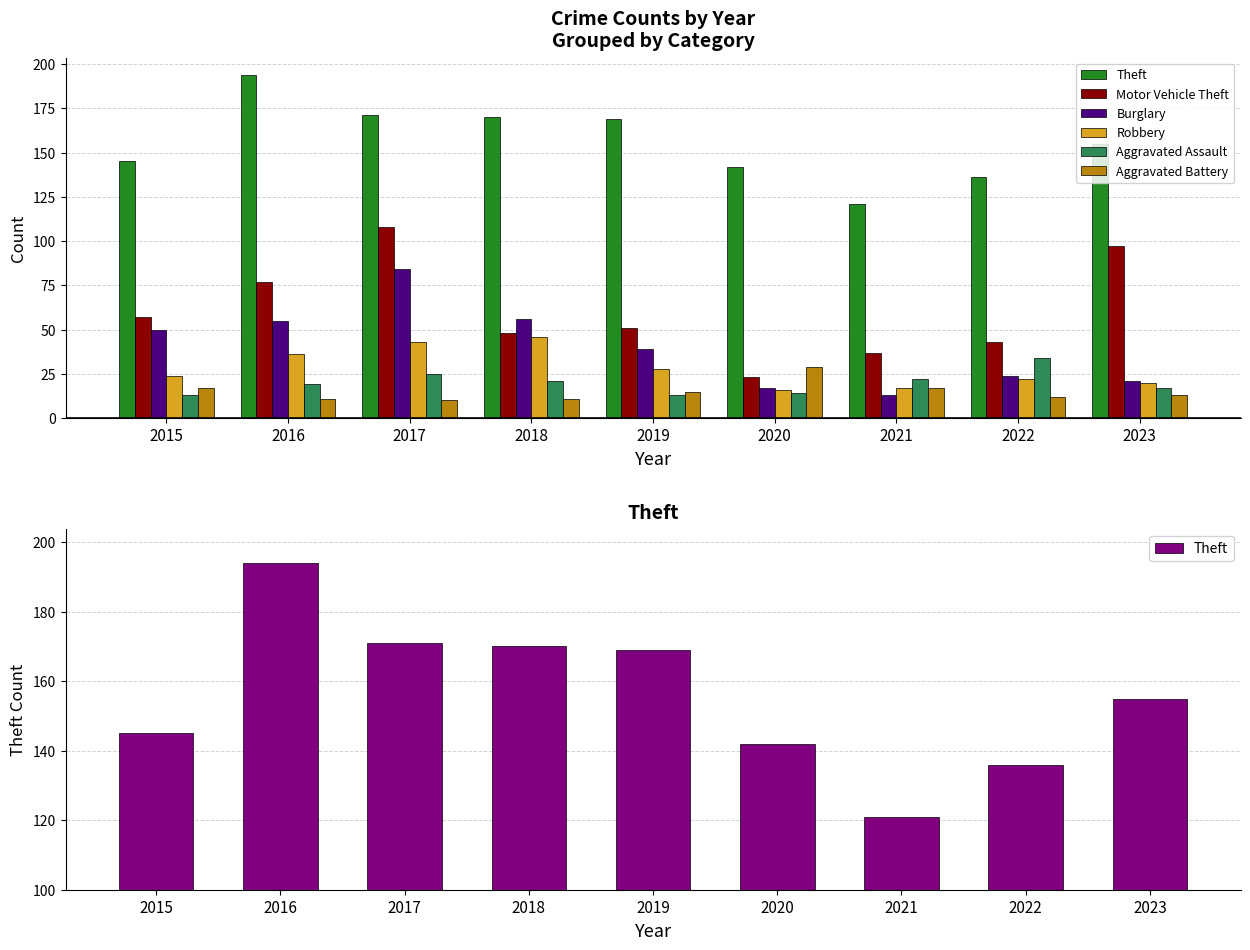

Reading left to right, transcribe all the data shown in this chart.

Theft: 145	194	171	170	169	142	121	136	155
Motor Vehicle Theft: 57	77	108	48	51	23	37	43	97
Burglary: 50	55	84	56	39	17	13	24	21
Robbery: 24	36	43	46	28	16	17	22	20
Aggravated Assault: 13	19	25	21	13	14	22	34	17
Aggravated Battery: 17	11	10	11	15	29	17	12	13